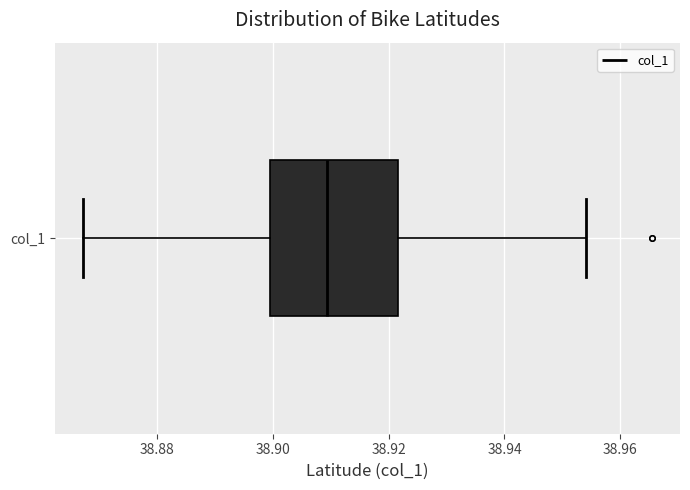

Transcribe this box plot: give where the median line is, the range the box spans, and where the two whiskers end, as read against the x-axis. The values are not printed on the chart, so give them approximately, as read against the axis.

median 38.910, box 38.900 to 38.922, whiskers 38.868 to 38.954